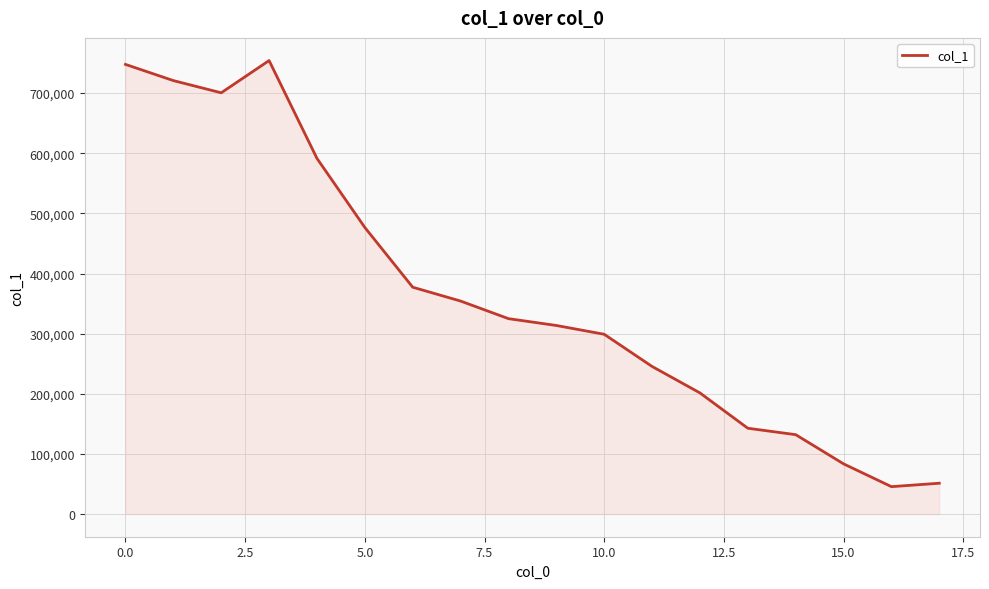

What is the difference between the maximum and minimum values?

708575